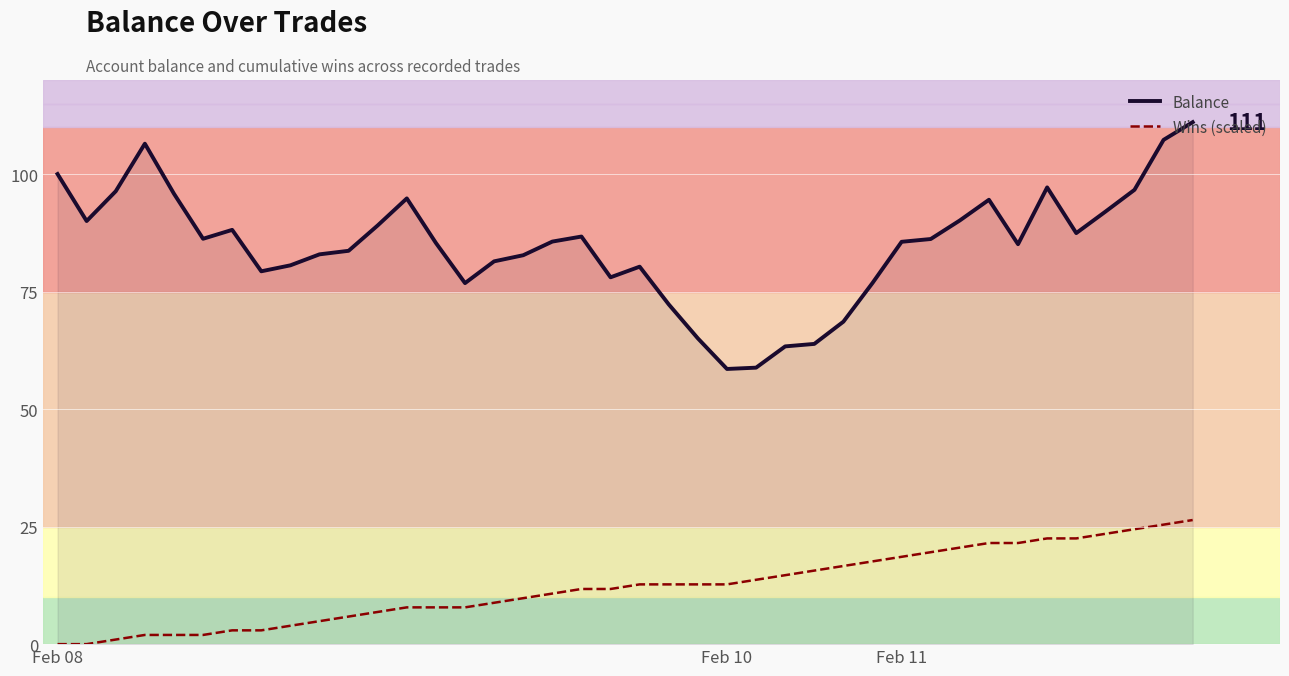

Which series has the widest spread of values?

Balance